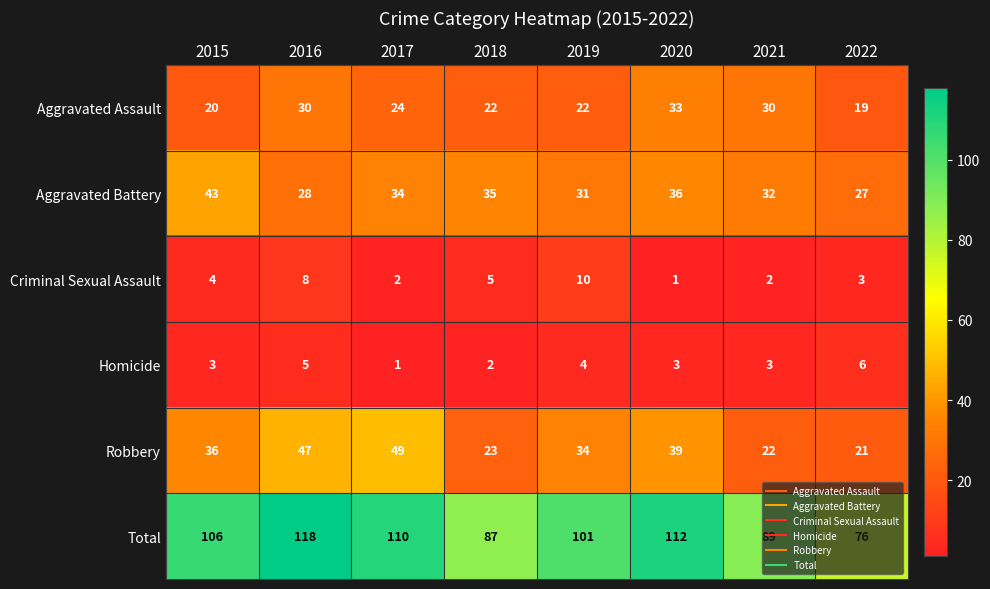

Which label corresponds to the largest value in the chart?

2016